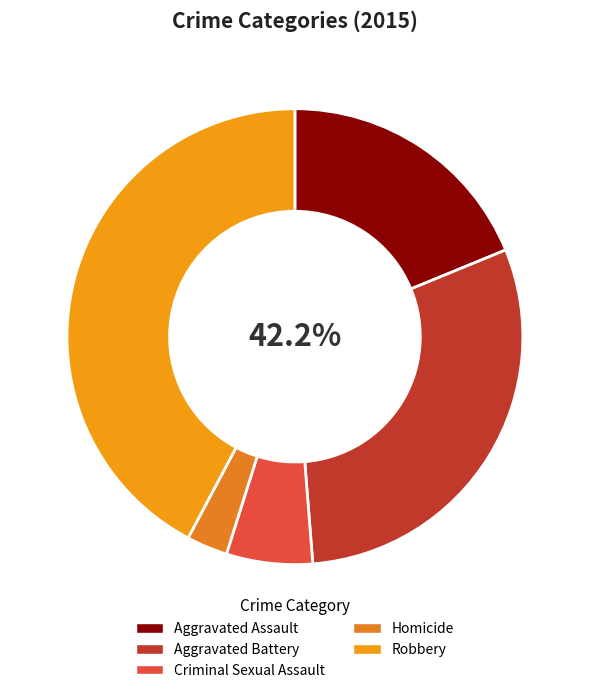

Which slice is the largest?

Robbery